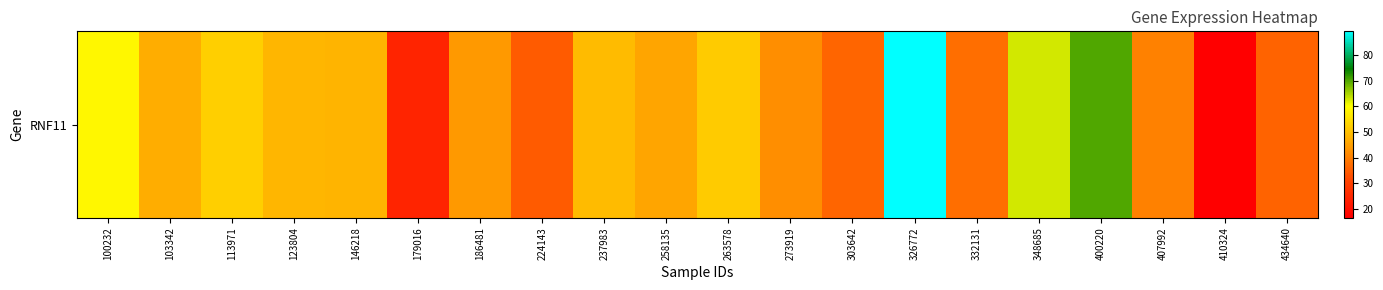

How many data points are less than 47?

10